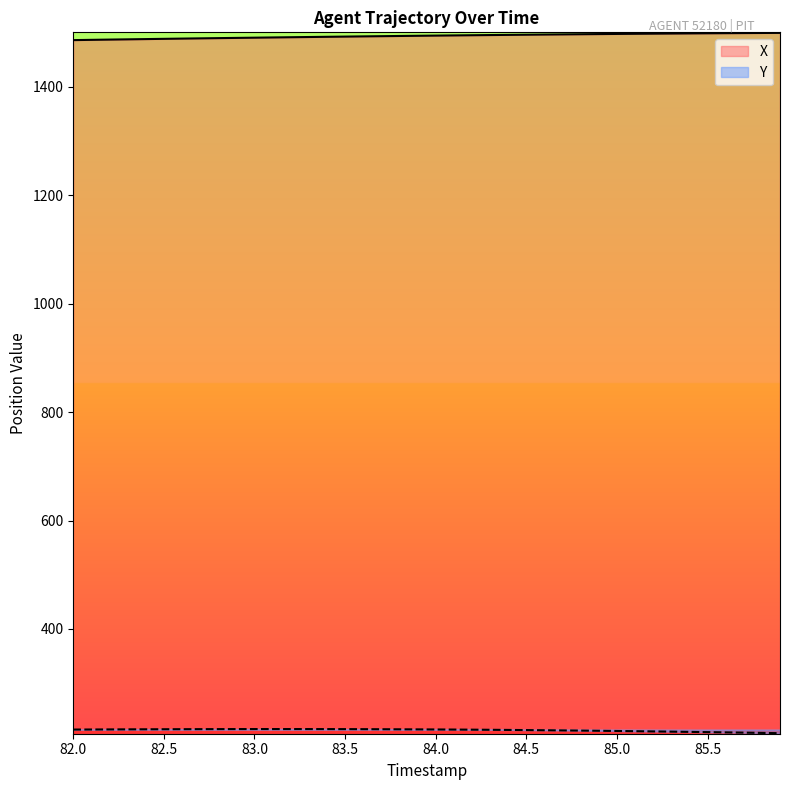

Does the chart have visible grid lines?

No